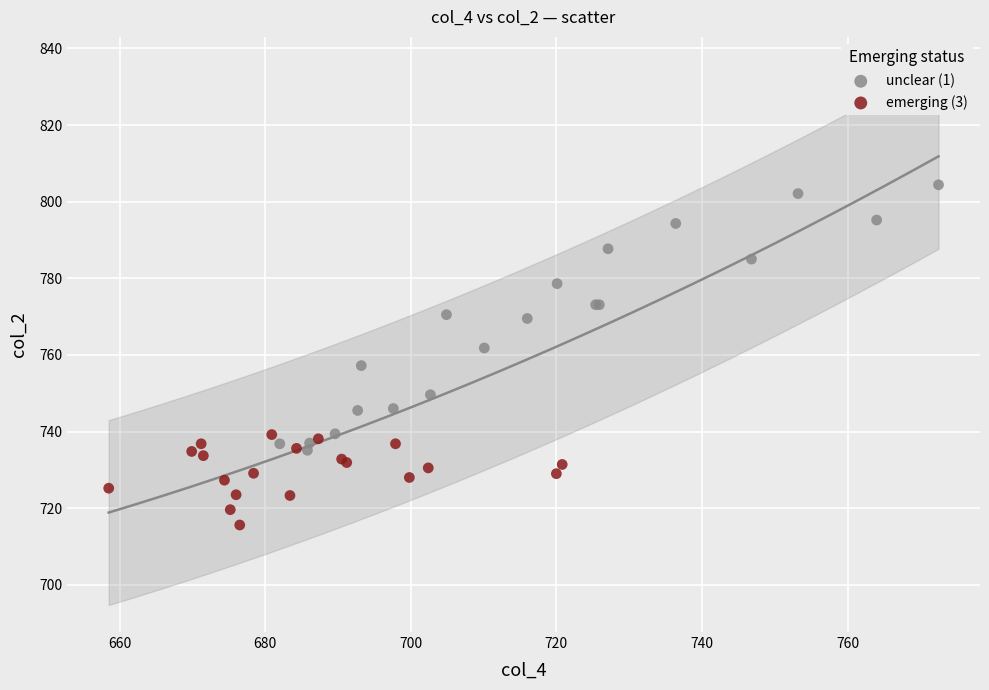

Which series contains the lowest Y value?

emerging (3)